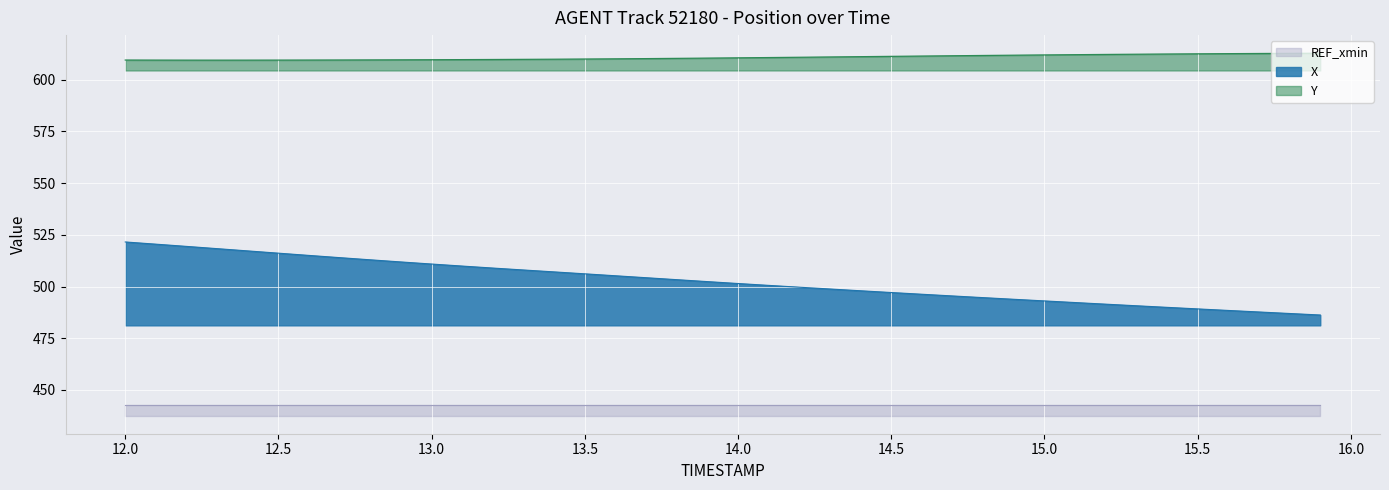

True or false: X and Y intersect in this chart.

False